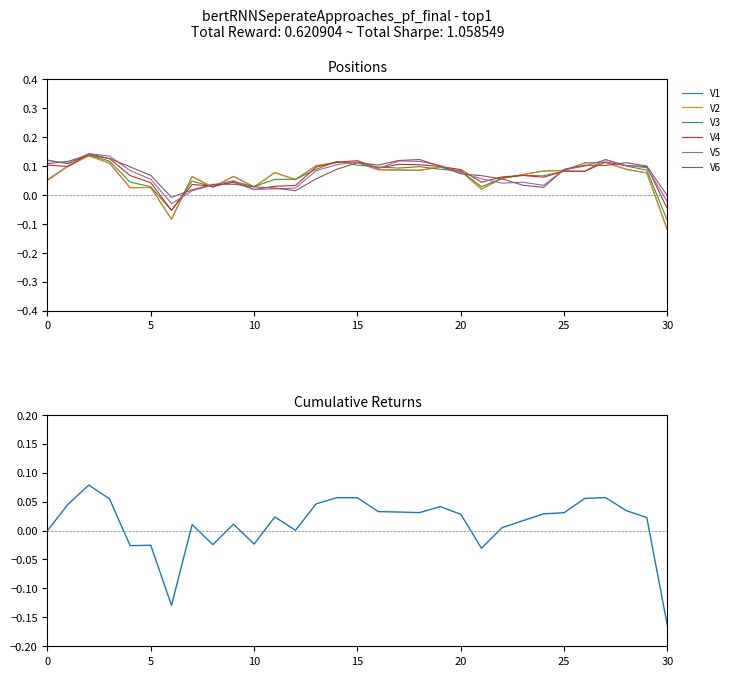

Count the number of categories in the chart.

31